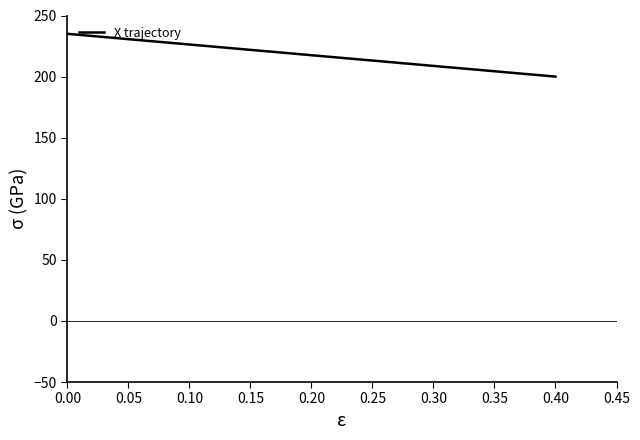

What is the minimum value shown in the chart?

200.0